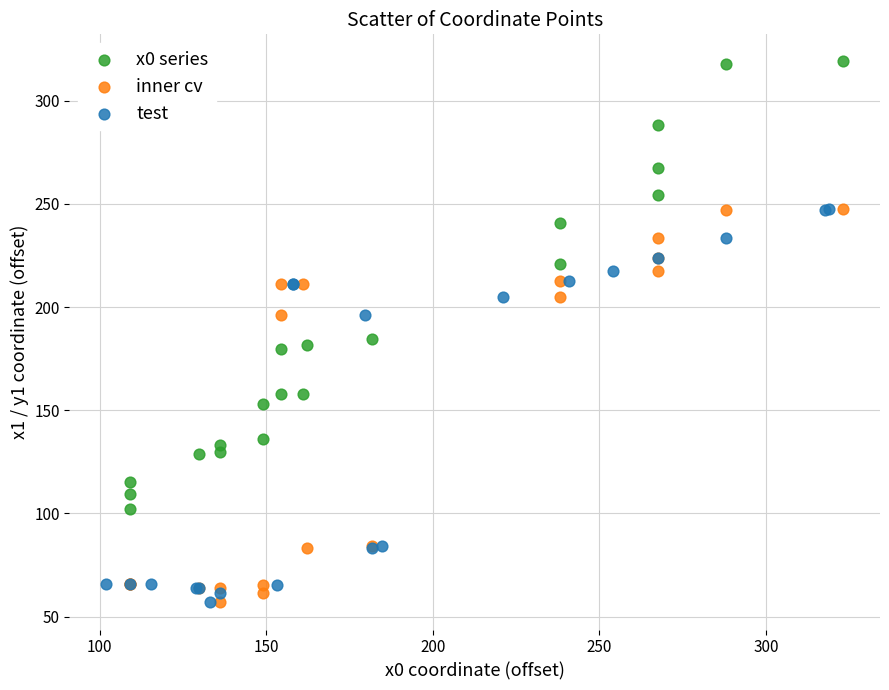

Which series has the widest spread of Y values?

x0 series